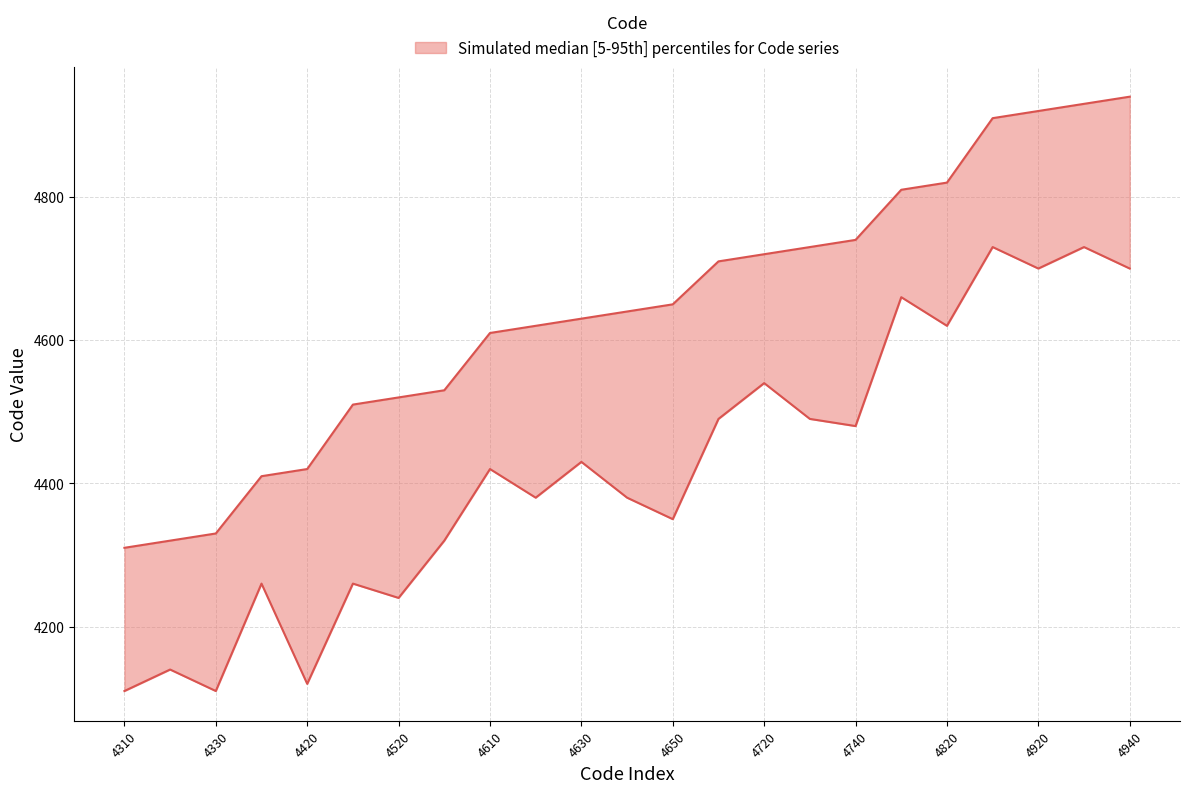

Where is the data nearest to the value 4625?

4620